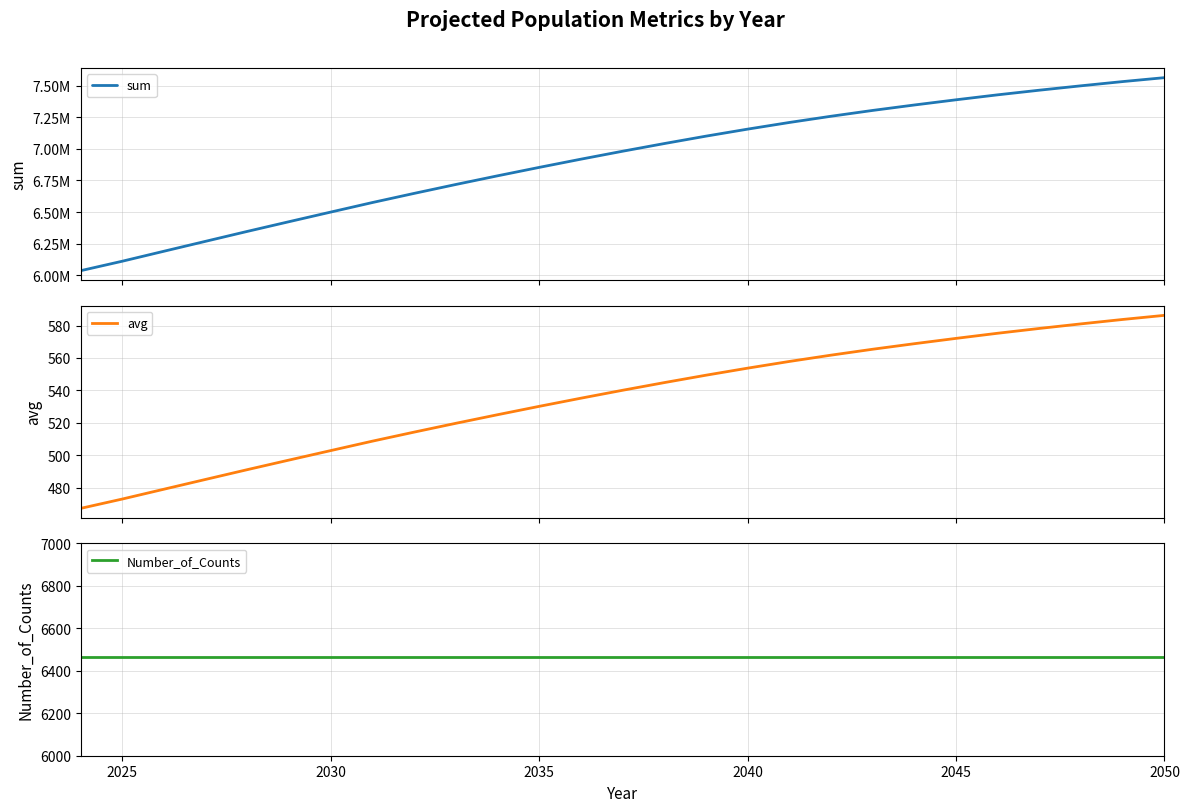

What is the highest value of the avg series?

586.3